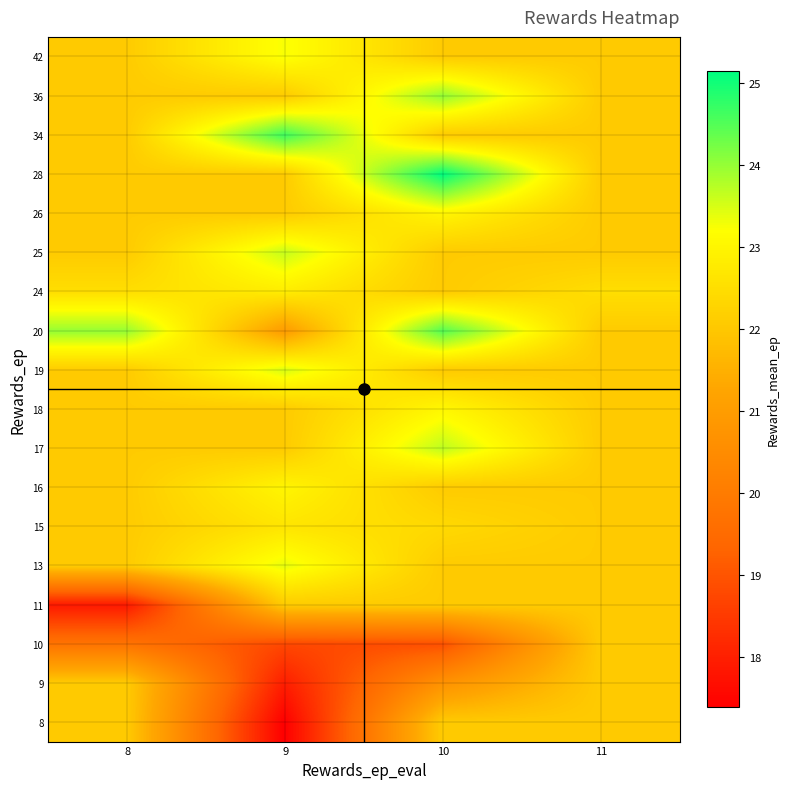

What is the greatest value displayed?

25.1